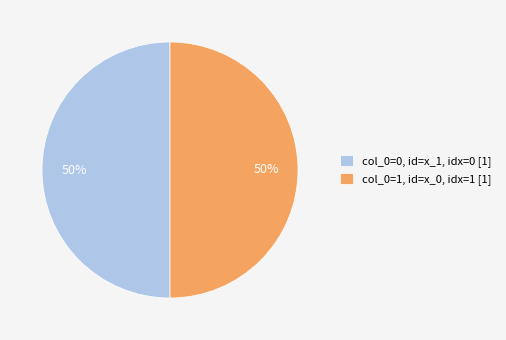

Count the number of slices in the pie.

2